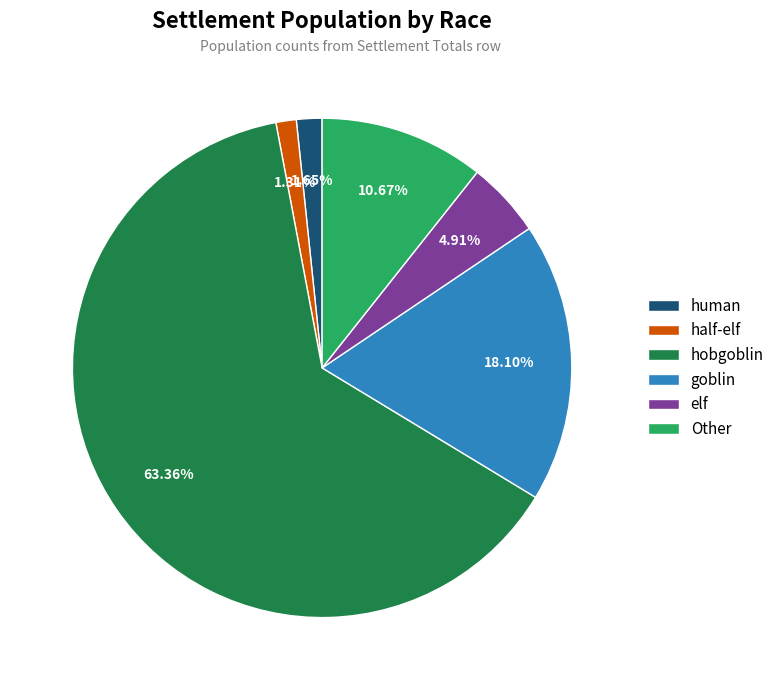

Which has a higher value, half-elf or Other?

Other